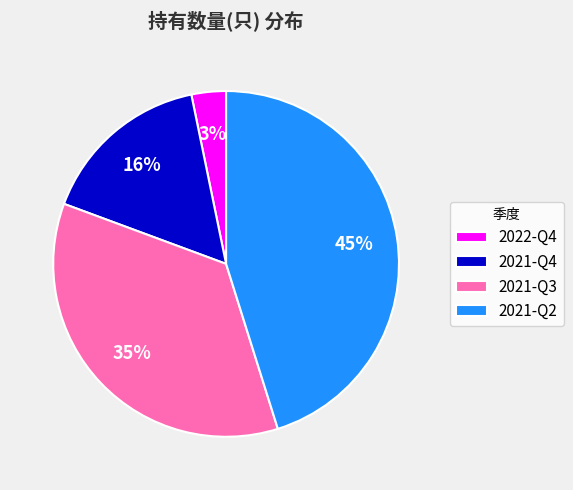

The 2021-Q3 slice represents 41% of the pie. True or false?

False